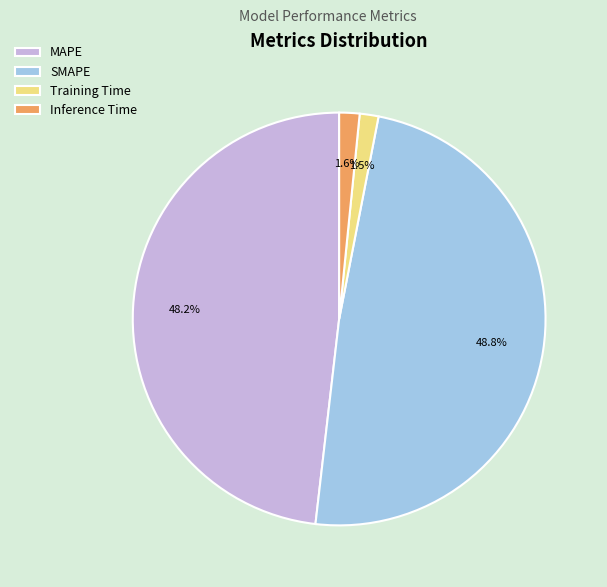

Is there any slice that represents more than half of the pie?

No